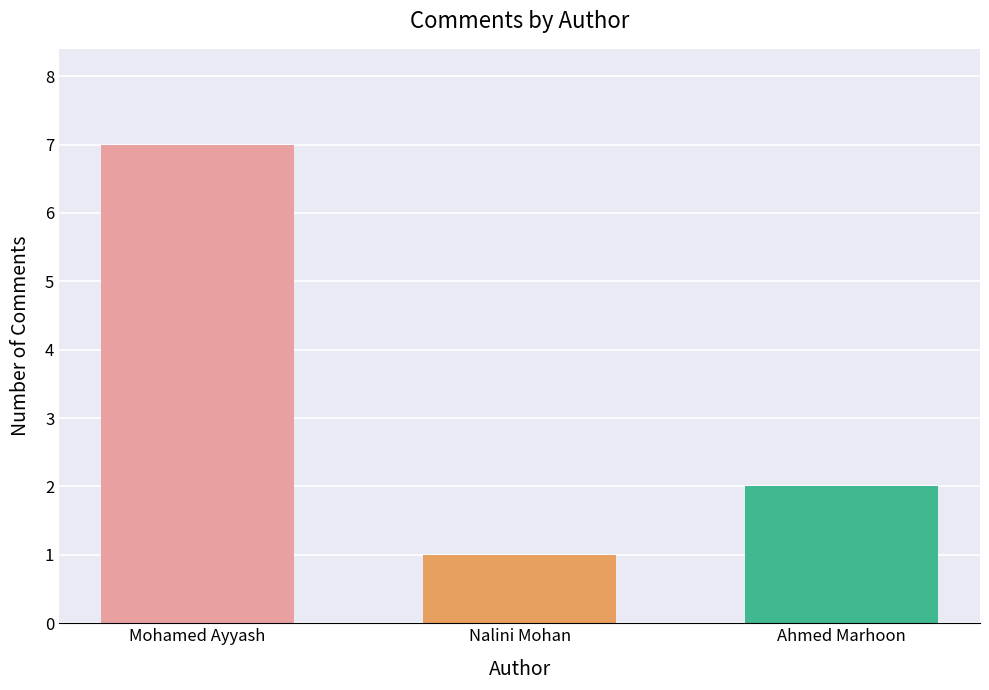

How many data points are less than 2?

1